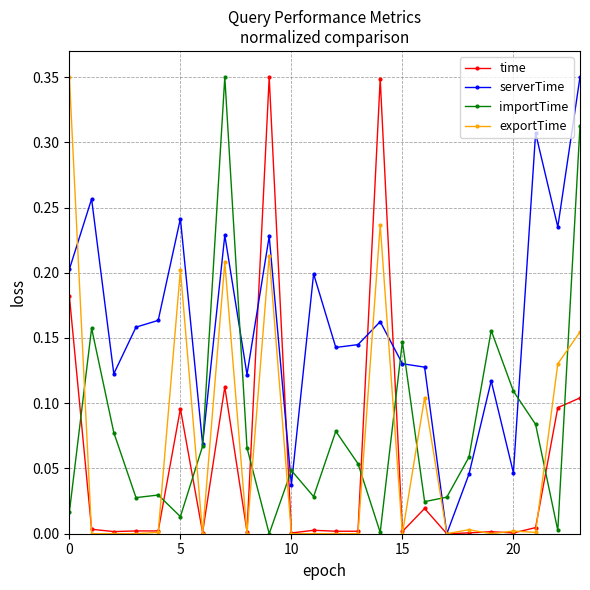

Which series has the largest total across all categories?

serverTime